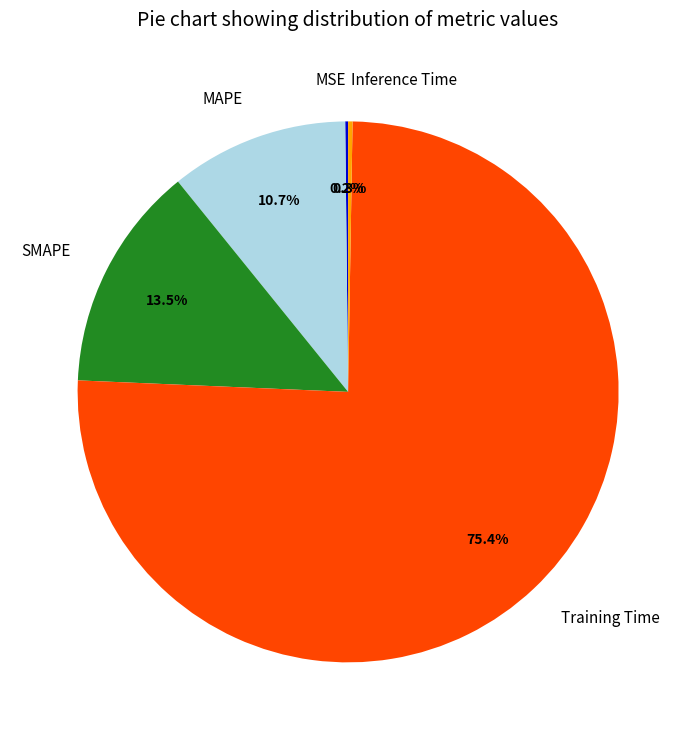

Is the sum of SMAPE and MAPE greater than half?

No